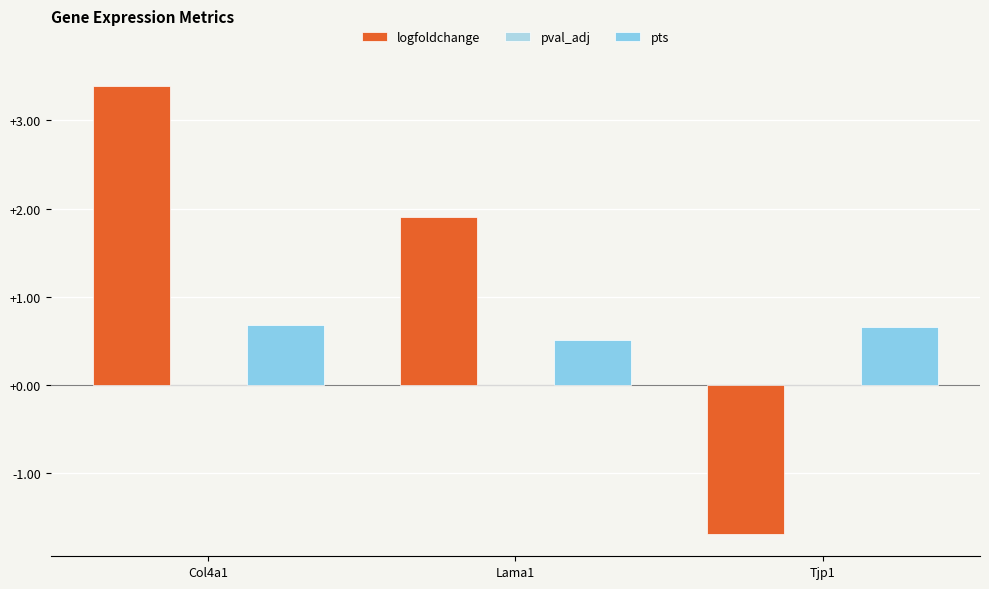

List the labels in order of pts value, largest first.

Col4a1, Tjp1, Lama1